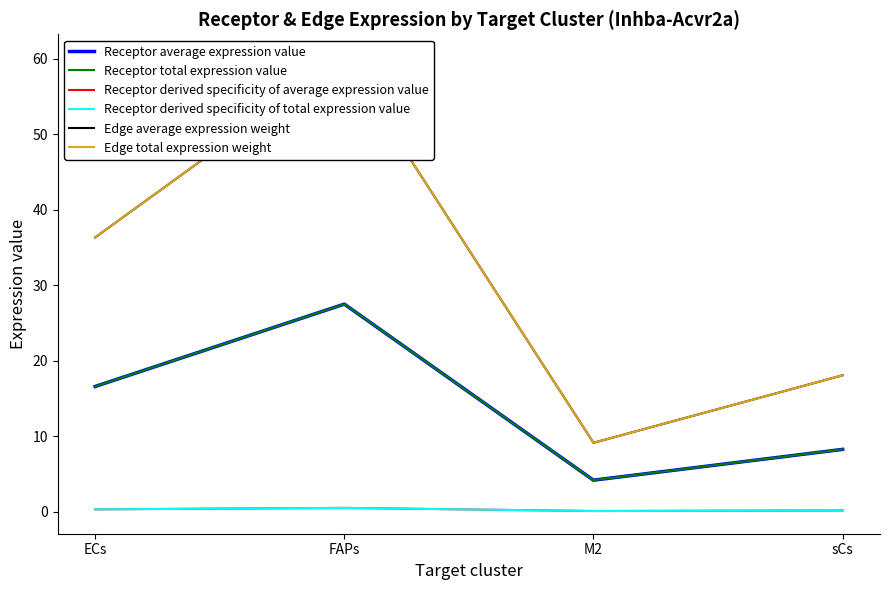

What is the value of the Edge total expression weight point at the 1st from the left?

36.3